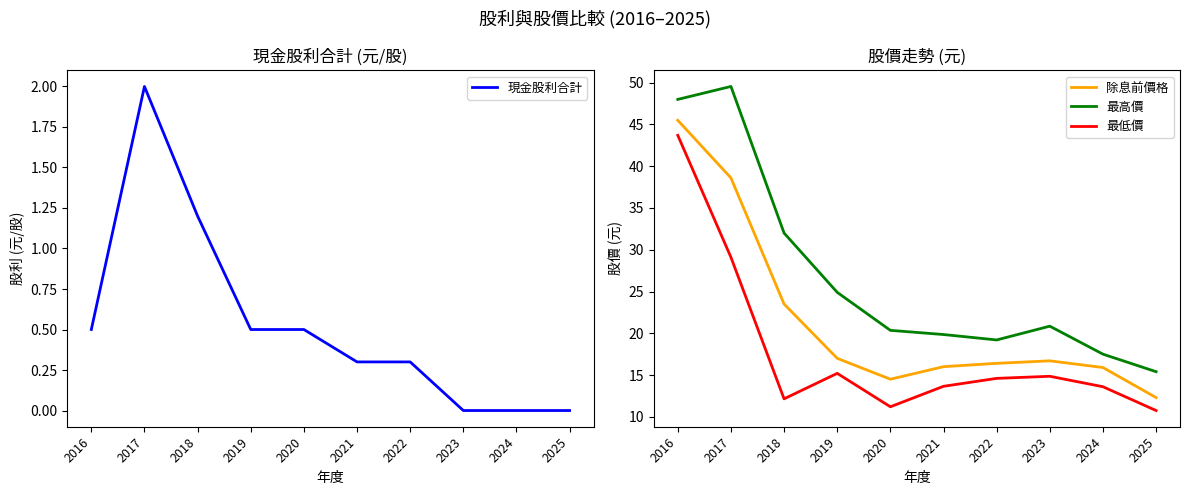

At which category does 最低價 reach its first local valley?

2018